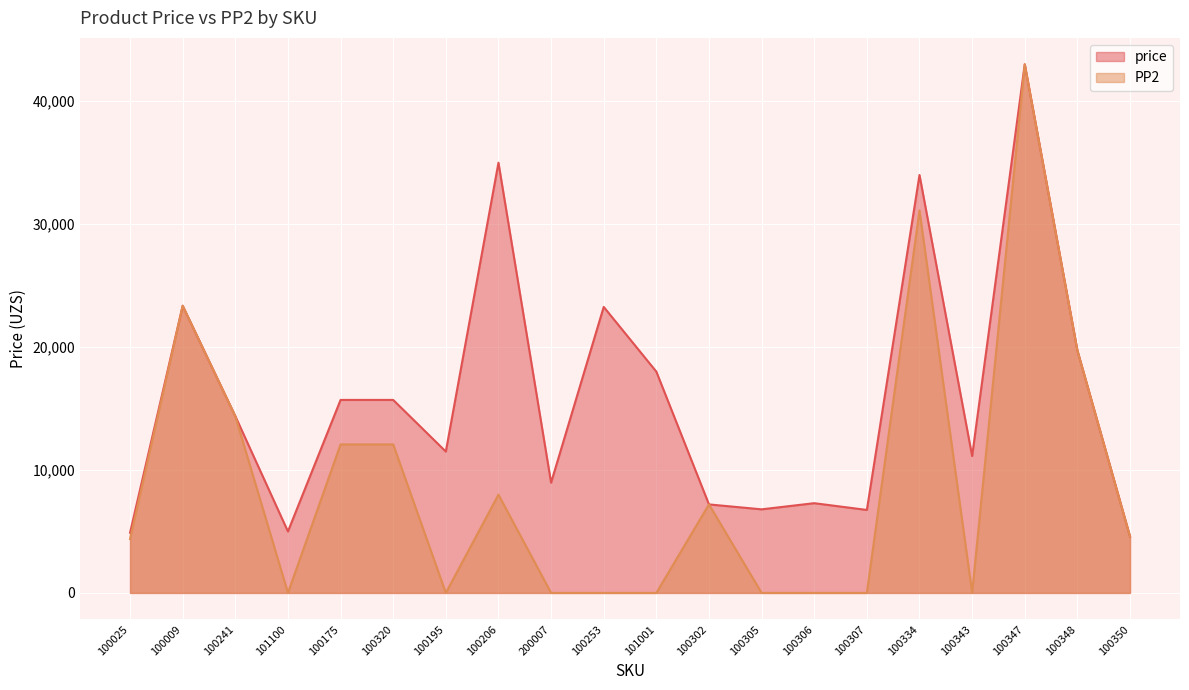

True or false: price has more than 2 points higher than both neighbors.

True